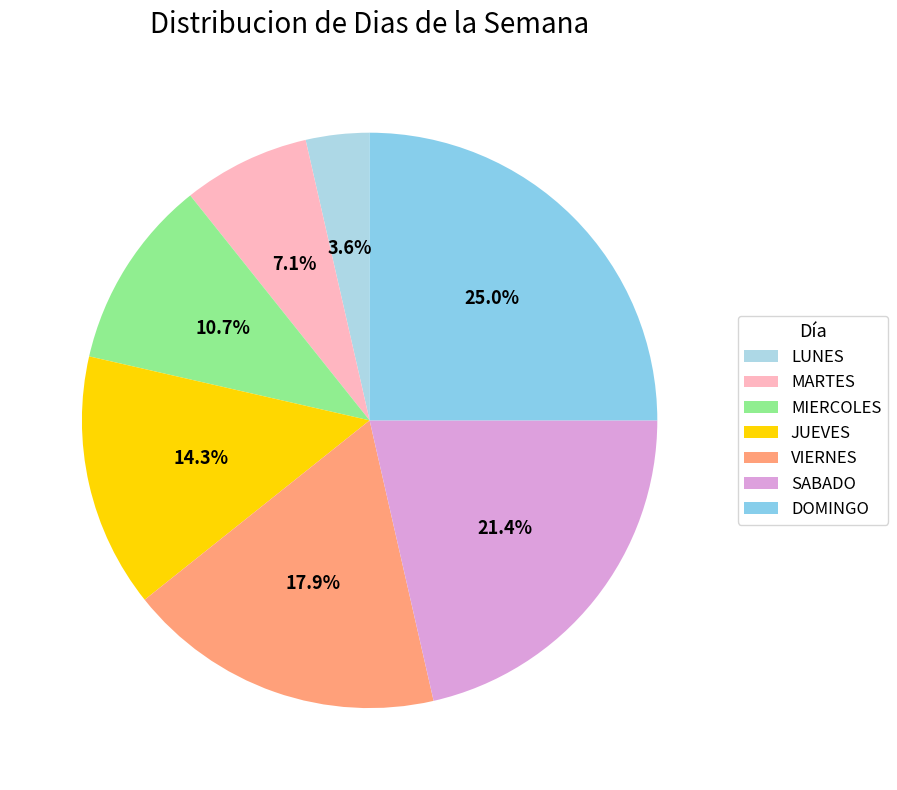

To the nearest percent, what percentage of the pie is SABADO?

21%